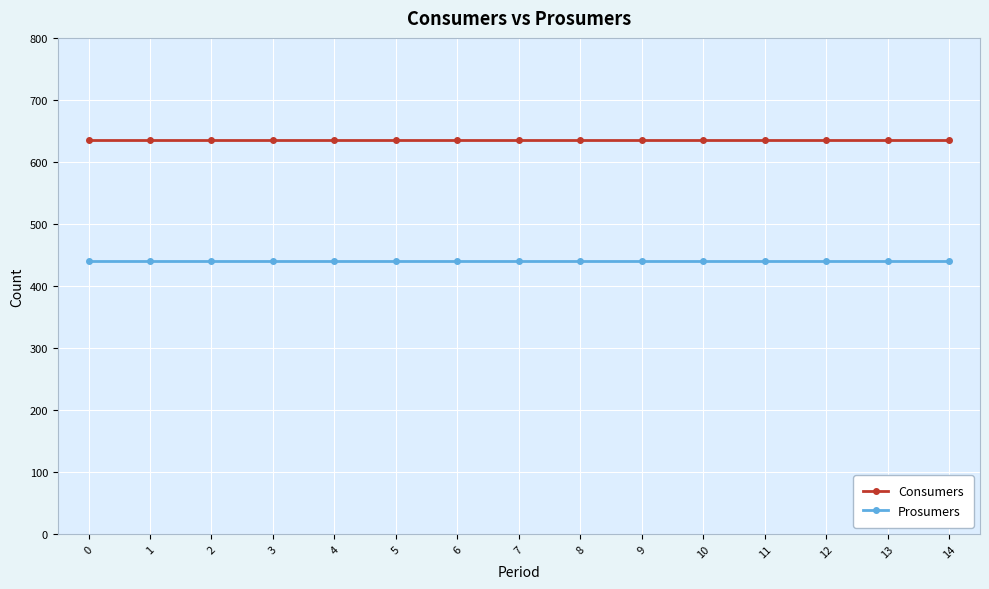

What is the spread (max minus min) of values at 12?

195